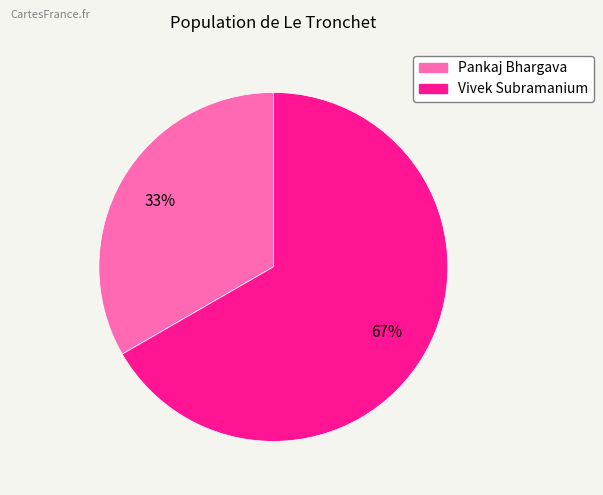

To the nearest percent, what portion does Pankaj Bhargava represent?

33%